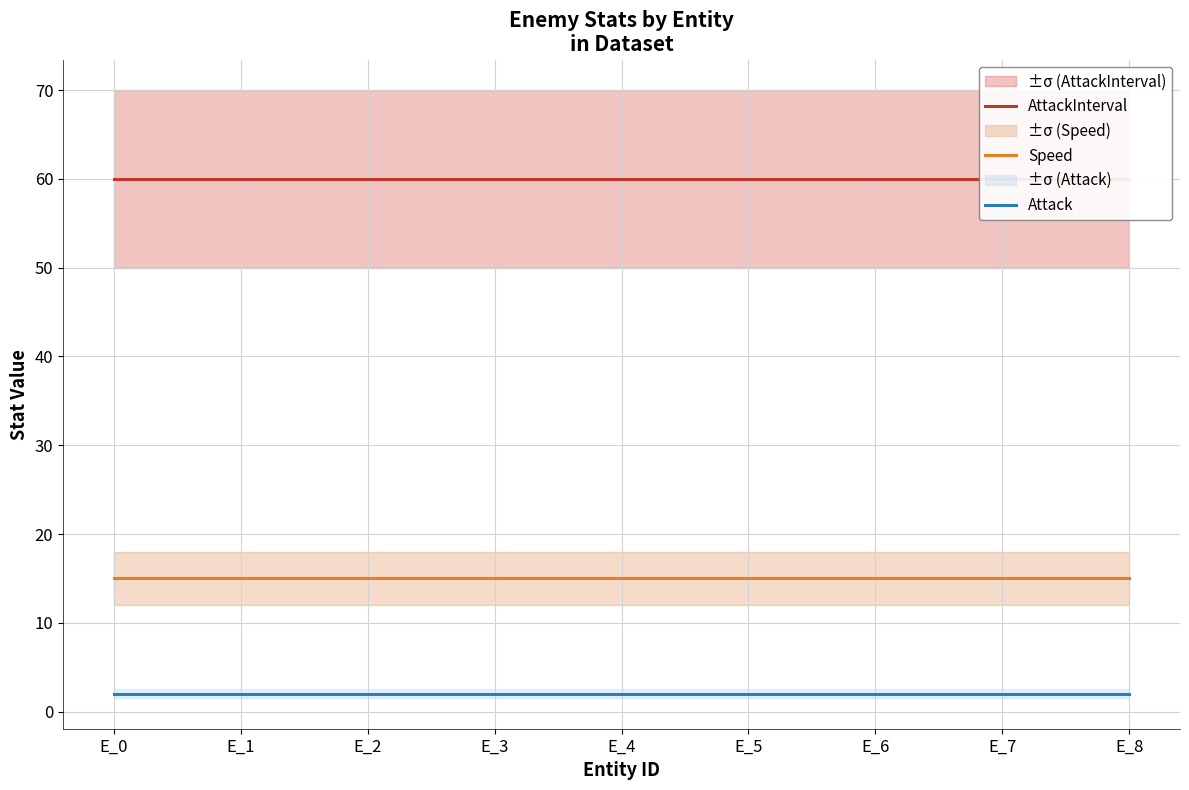

What is the sum of all Attack values?

18